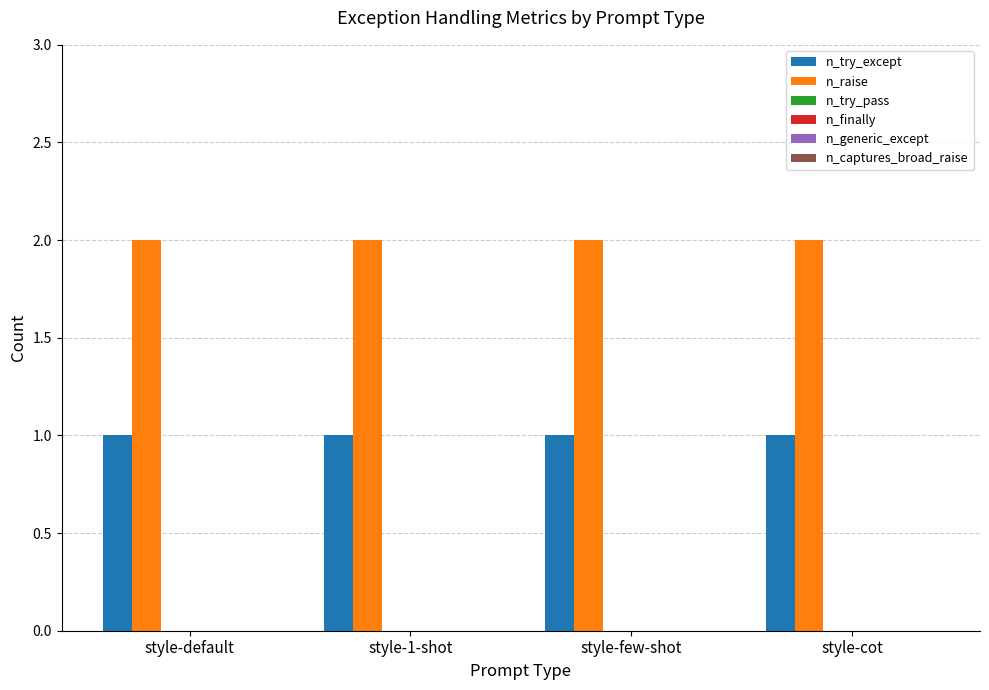

Count the number of categories in the chart.

4